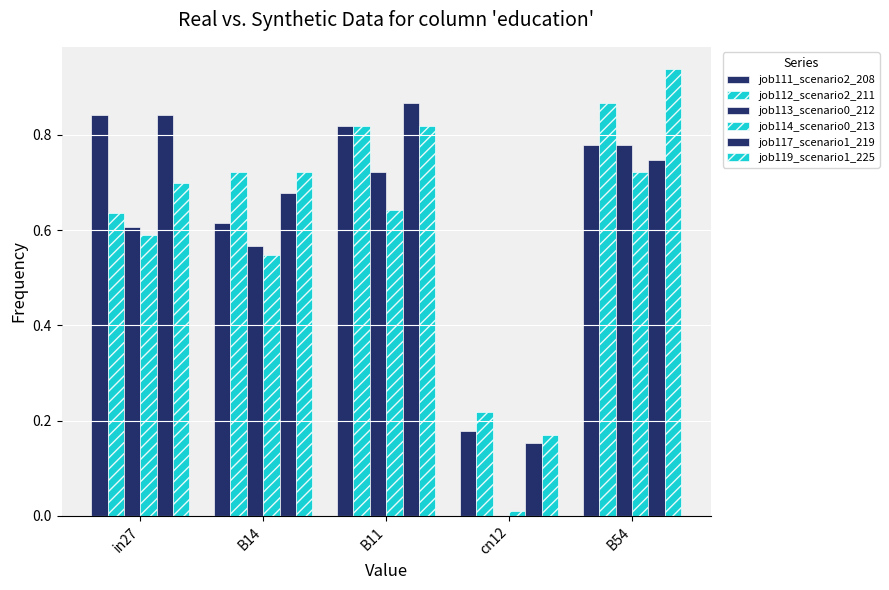

What is the total value across all series at cn12?

0.7